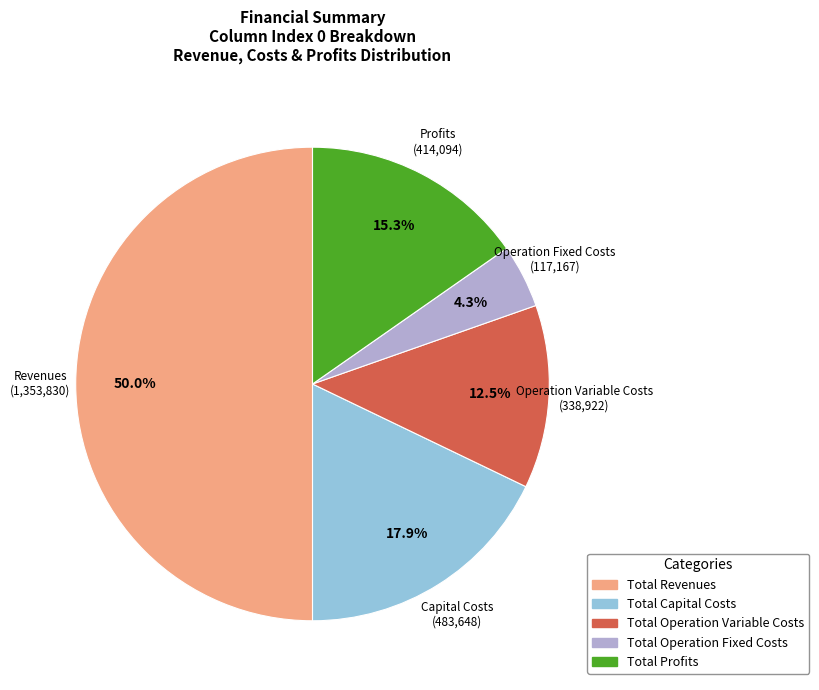

Does Total Operation Variable Costs represent more than half of the total?

No